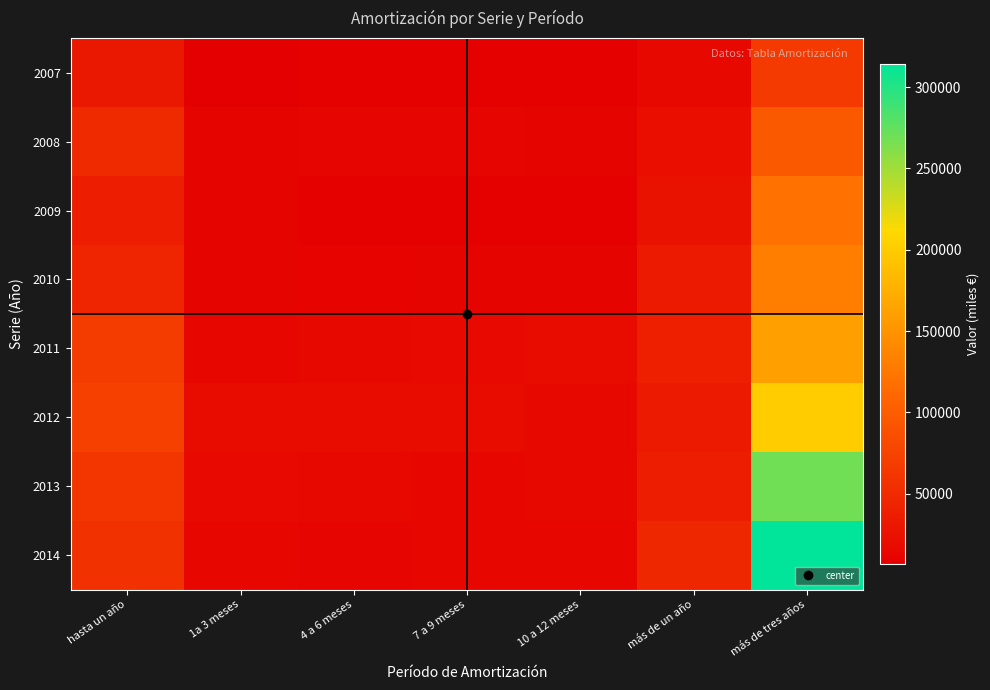

Reading left to right, list all the values displayed in this chart.

2007: hasta un año=31411	1a 3 meses=6595	4 a 6 meses=8071	7 a 9 meses=8237	10 a 12 meses=8508	más de un año=15820	más de tres años=65946
2008: hasta un año=49068	1a 3 meses=11626	4 a 6 meses=12771	7 a 9 meses=12784	10 a 12 meses=11887	más de un año=21681	más de tres años=97151
2009: hasta un año=36180	1a 3 meses=11181	4 a 6 meses=8076	7 a 9 meses=8069	10 a 12 meses=8854	más de un año=24097	más de tres años=119537
2010: hasta un año=44824	1a 3 meses=11291	4 a 6 meses=10791	7 a 9 meses=11115	10 a 12 meses=11627	más de un año=34559	más de tres años=131358
2011: hasta un año=66952	1a 3 meses=14225	4 a 6 meses=16039	7 a 9 meses=17257	10 a 12 meses=19432	más de un año=38299	más de tres años=161214
2012: hasta un año=71754	1a 3 meses=19616	4 a 6 meses=18560	7 a 9 meses=18318	10 a 12 meses=15258	más de un año=33840	más de tres años=200383
2013: hasta un año=61440	1a 3 meses=17152	4 a 6 meses=15203	7 a 9 meses=13975	10 a 12 meses=15110	más de un año=36483	más de tres años=269013
2014: hasta un año=56322	1a 3 meses=14517	4 a 6 meses=13190	7 a 9 meses=14076	10 a 12 meses=14539	más de un año=46709	más de tres años=314466